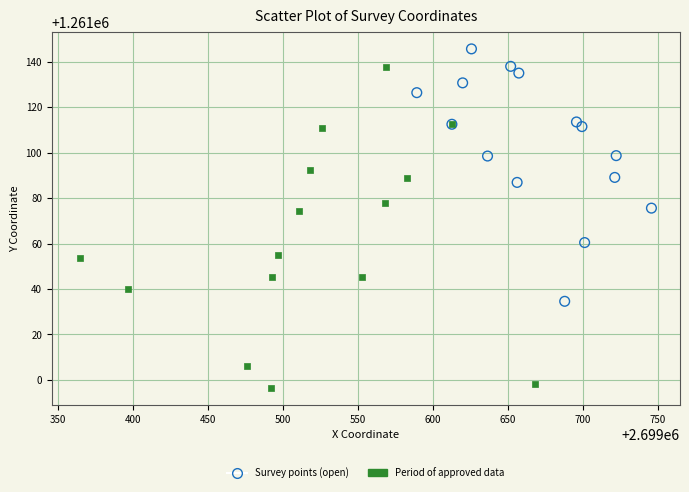

Which series reaches the maximum Y coordinate?

Survey points (open)